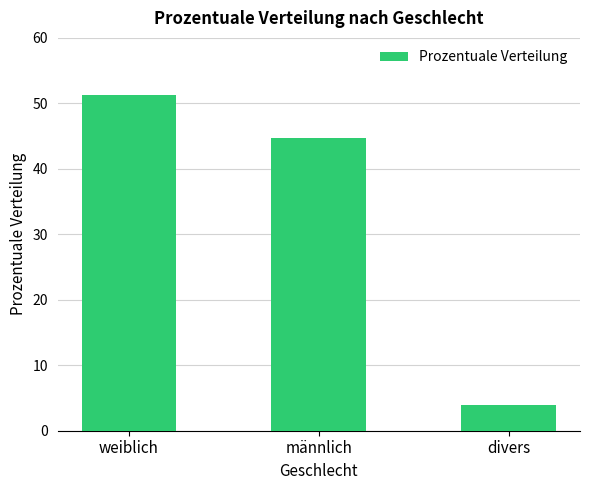

The chart shows a value of 18.3 at männlich. True or false?

False